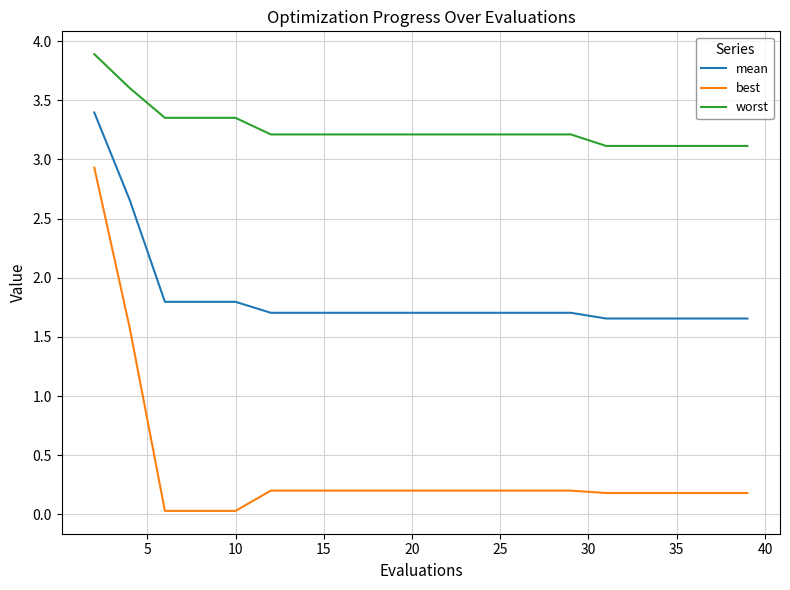

Which series has the widest spread of values?

best